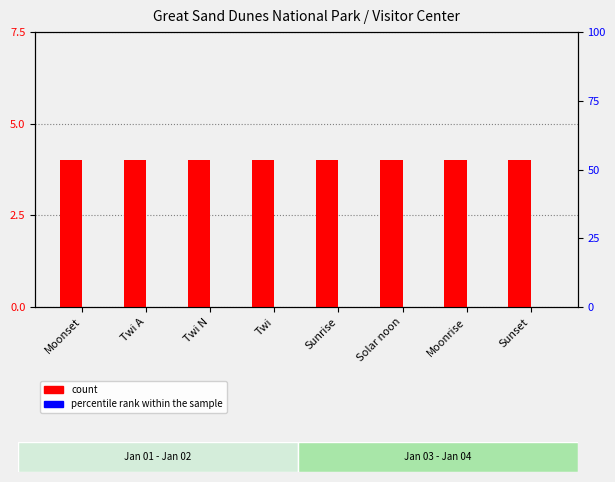

What are all the series names shown in the legend?

count, percentile rank within the sample